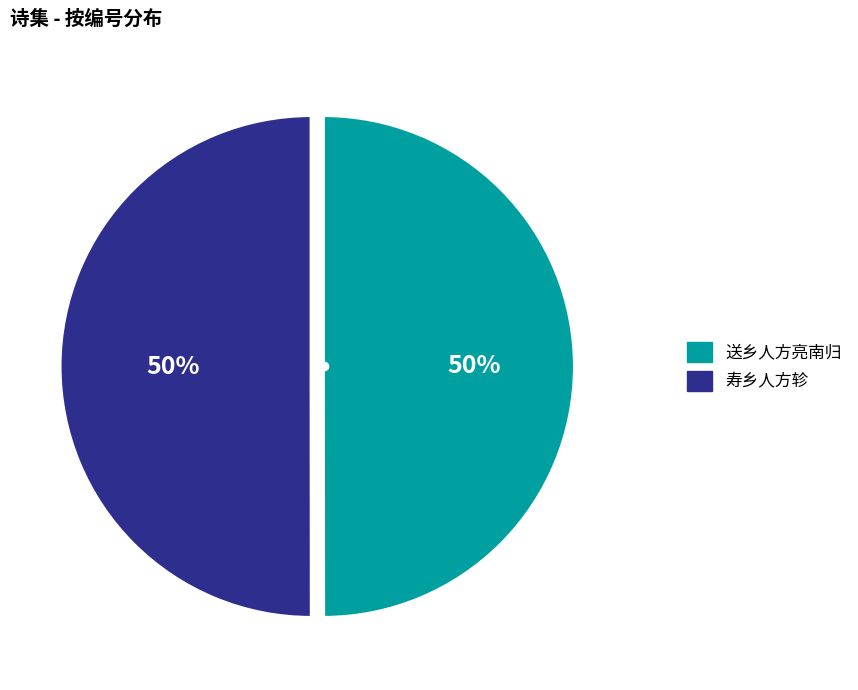

To the nearest percent, what portion does 送乡人方亮南归 represent?

50%